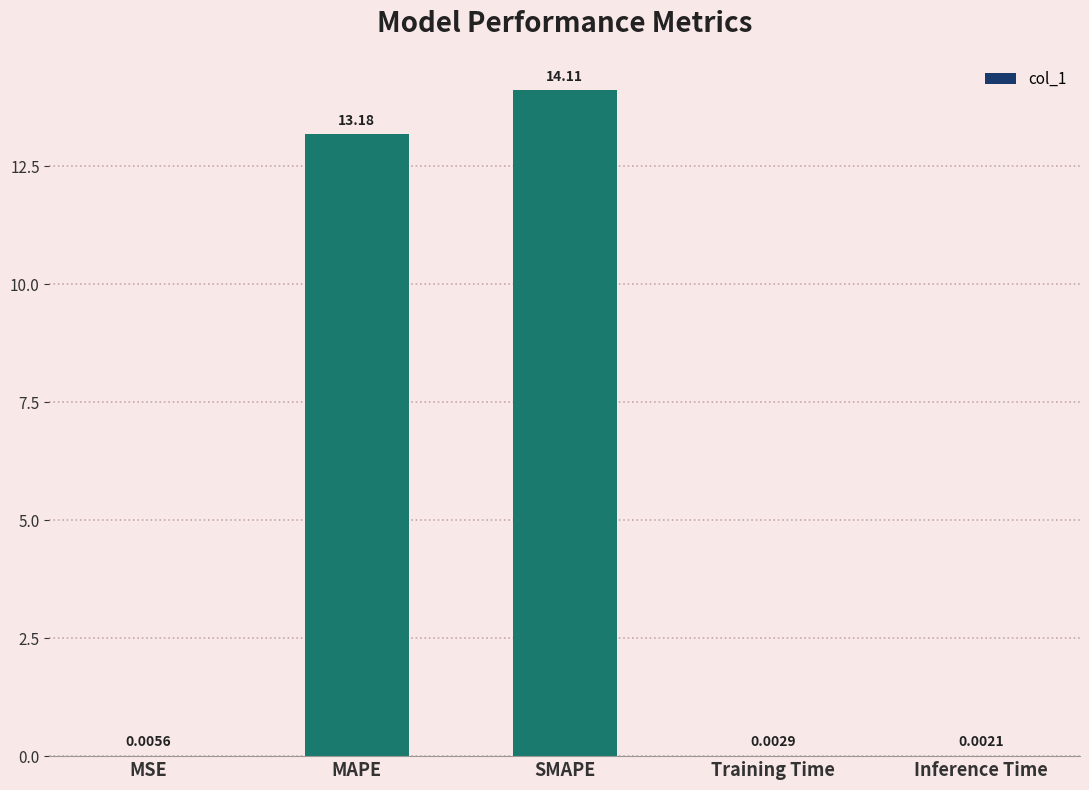

Which label corresponds to the largest value in the chart?

SMAPE